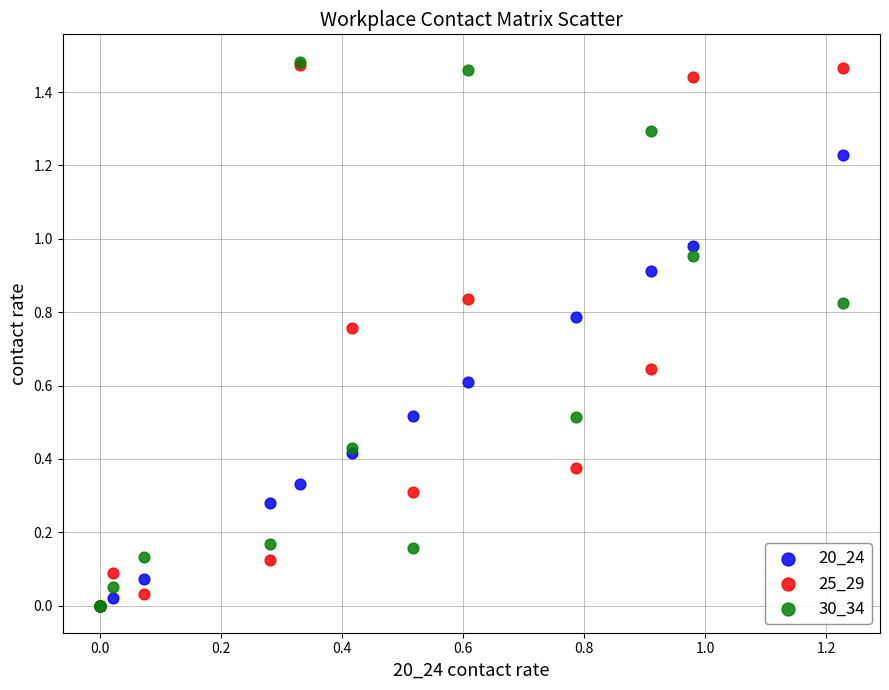

What are all the series names shown in the legend?

20_24, 25_29, 30_34